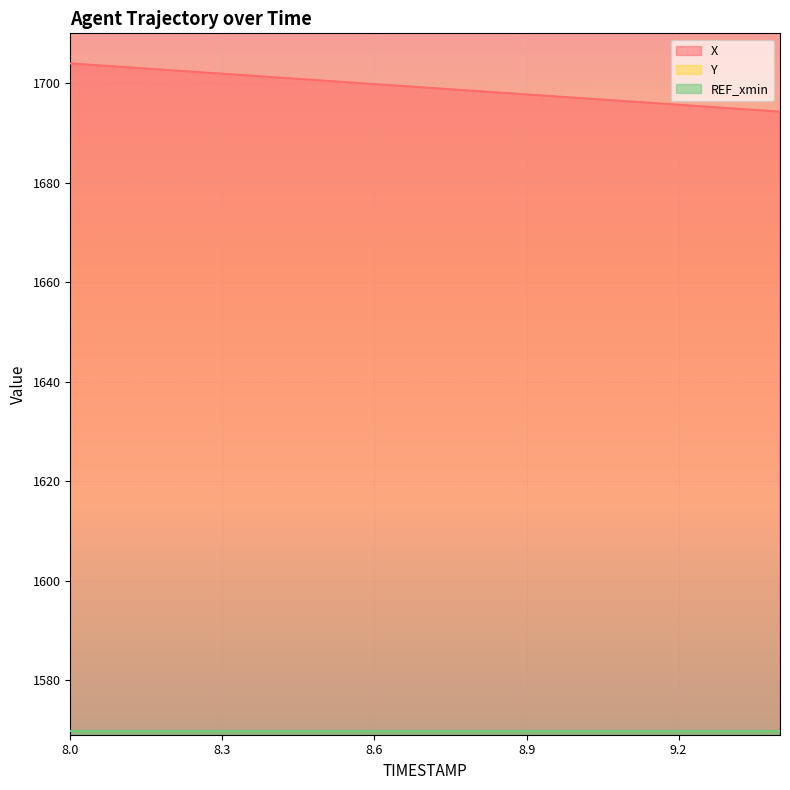

Reading right to left, what are all the values shown in this chart?

X: 9.4=1694.2	9.3=1694.9	9.2=1695.6	9.1=1696.3	9.0=1697.0	8.9=1697.7	8.8=1698.4	8.7=1699.1	8.6=1699.8	8.5=1700.5	8.4=1701.2	8.3=1701.9	8.2=1702.6	8.1=1703.3	8.0=1704.0
Y: 9.4=436.9	9.3=437.5	9.2=438.1	9.1=438.7	9.0=439.2	8.9=439.8	8.8=440.4	8.7=441.0	8.6=441.6	8.5=442.2	8.4=442.7	8.3=443.3	8.2=443.9	8.1=444.5	8.0=445.1